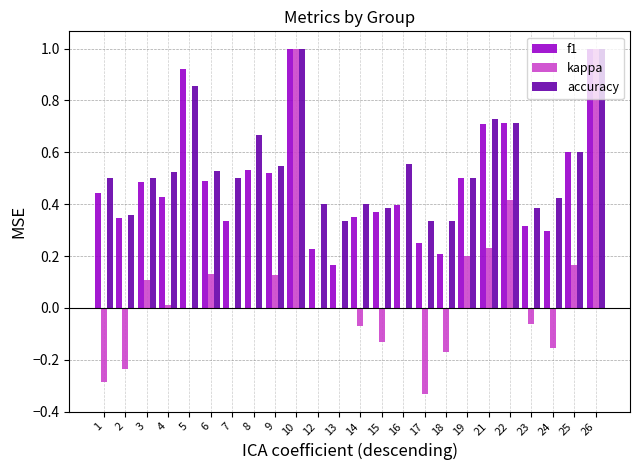

How many series are shown in this chart?

3